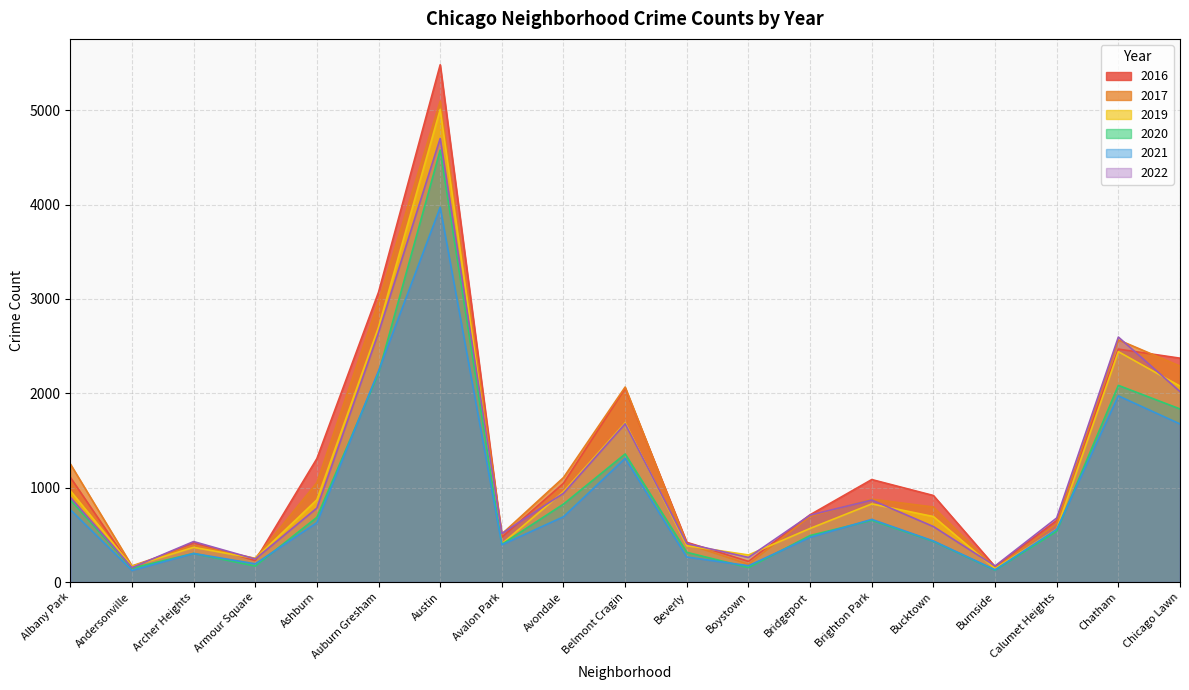

What is the sum of all 2021 values?

16969